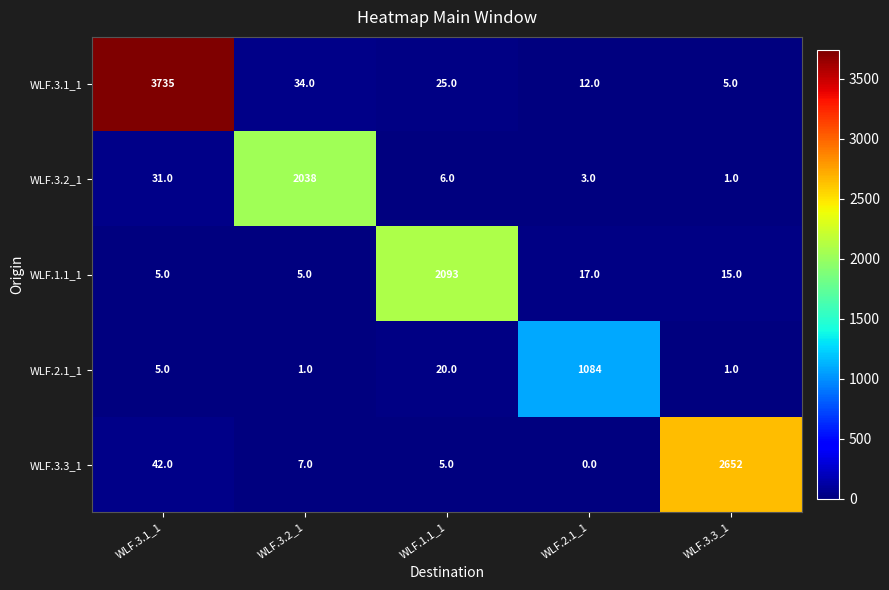

Reading right to left, list all the values displayed in this chart.

WLF.3.1_1: 5	12	25	34	3735
WLF.3.2_1: 1	3	6	2038	31
WLF.1.1_1: 15	17	2093	5	5
WLF.2.1_1: 1	1084	20	1	5
WLF.3.3_1: 2652	0	5	7	42